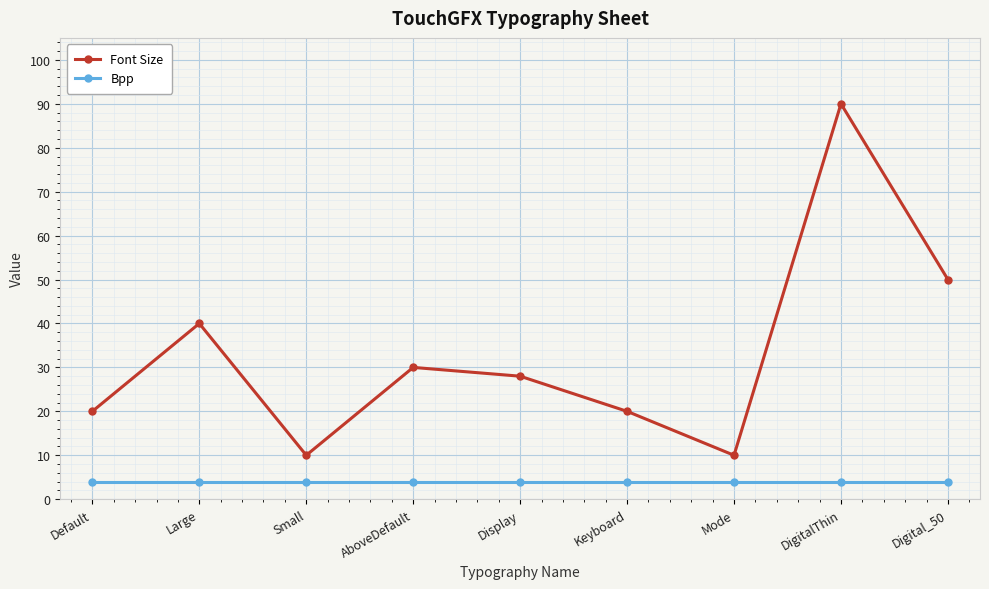

List the series in order of their peak value, highest first.

Font Size, Bpp